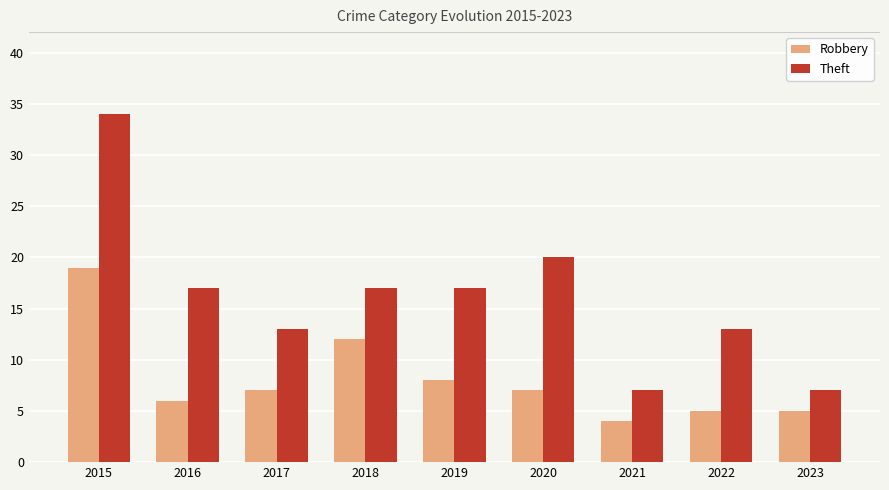

True or false: Robbery has a value of 12 at 2018.

True